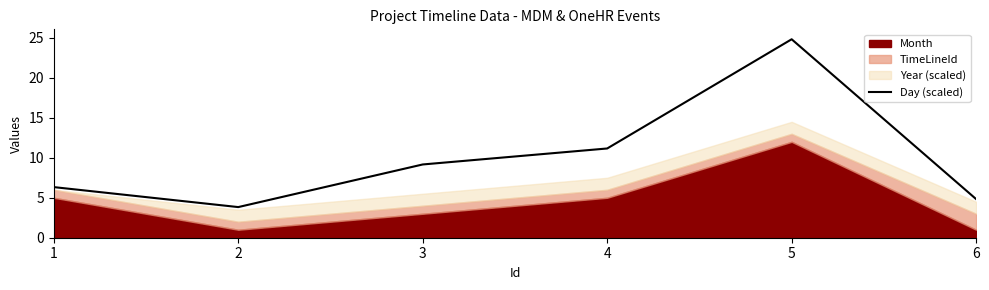

Which category has the highest value in the Day (scaled) series?

5